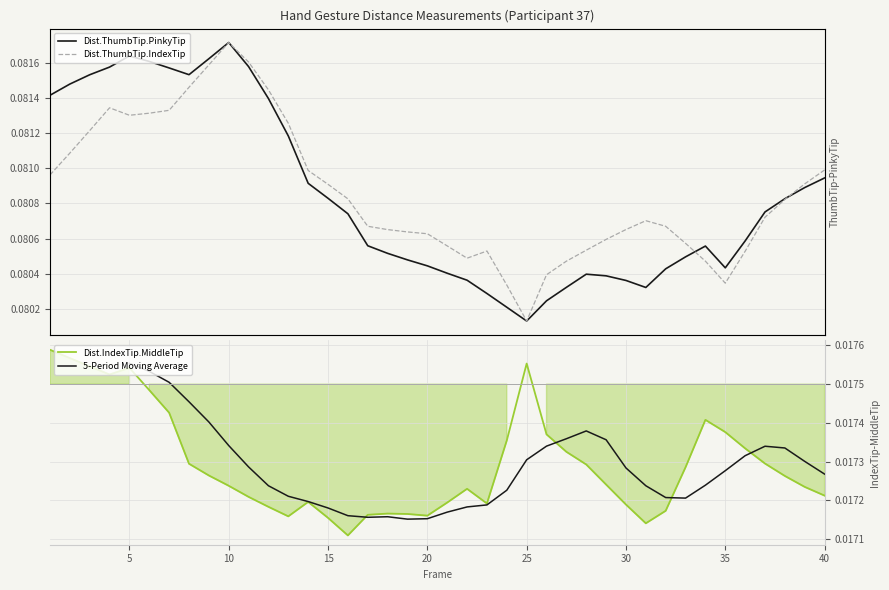

In Dist.ThumbTip.IndexTip, how many points are higher than both neighbors (excluding endpoints)?

4